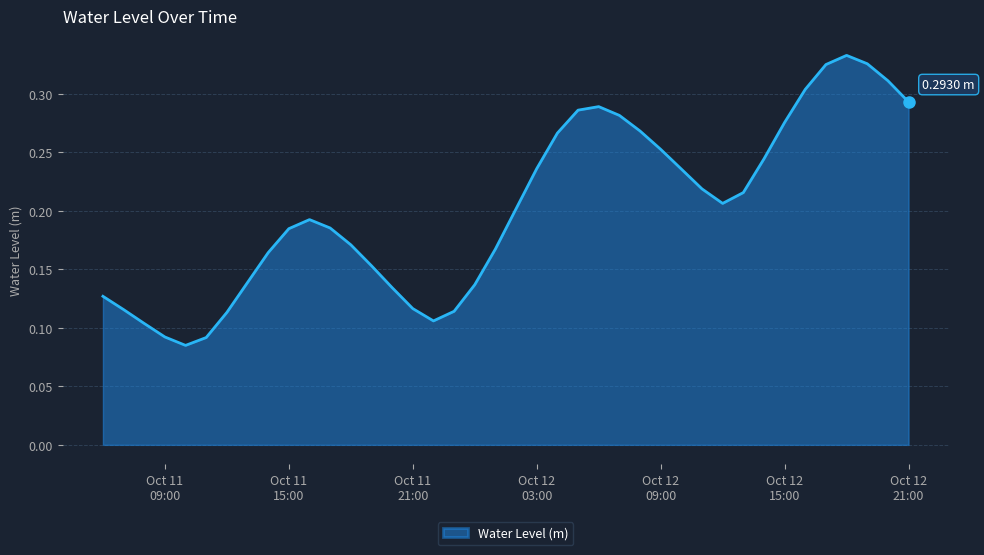

What is the maximum value shown in the chart?

0.3